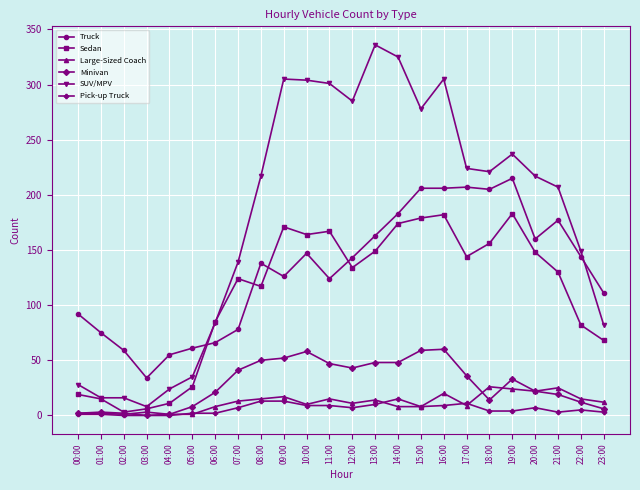

Is the value of Pick-up Truck at 06:00 greater than the value of SUV/MPV at 09:00?

No